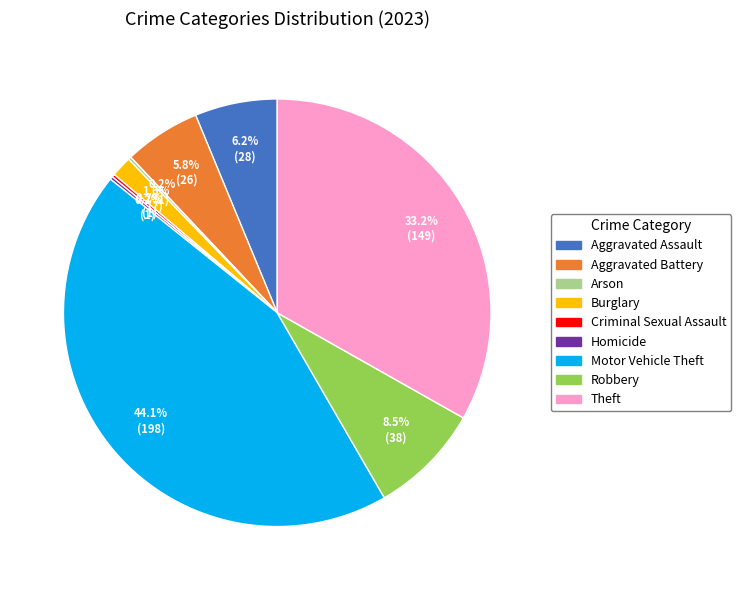

What is the largest slice in the pie chart?

Motor Vehicle Theft